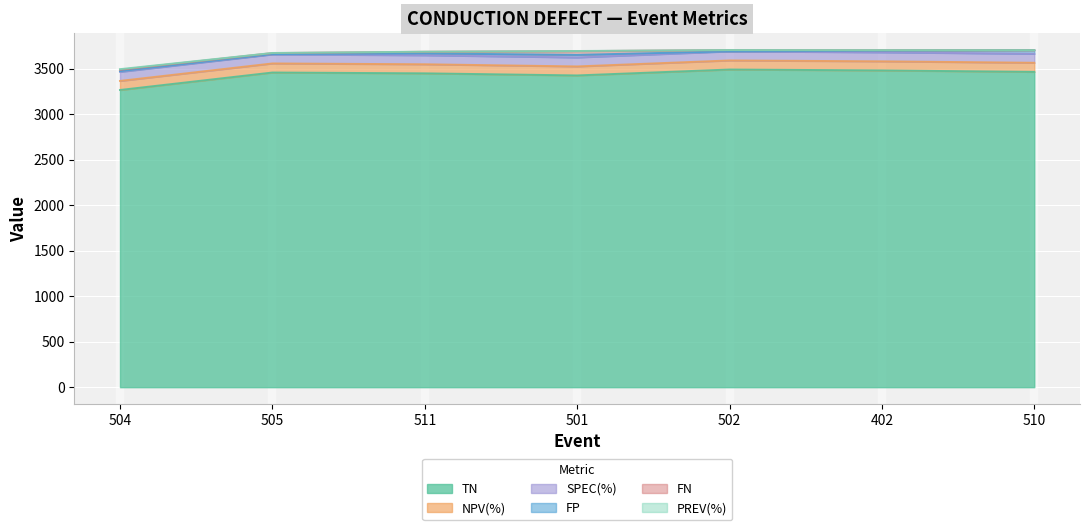

Which series has the largest total across all categories?

TN